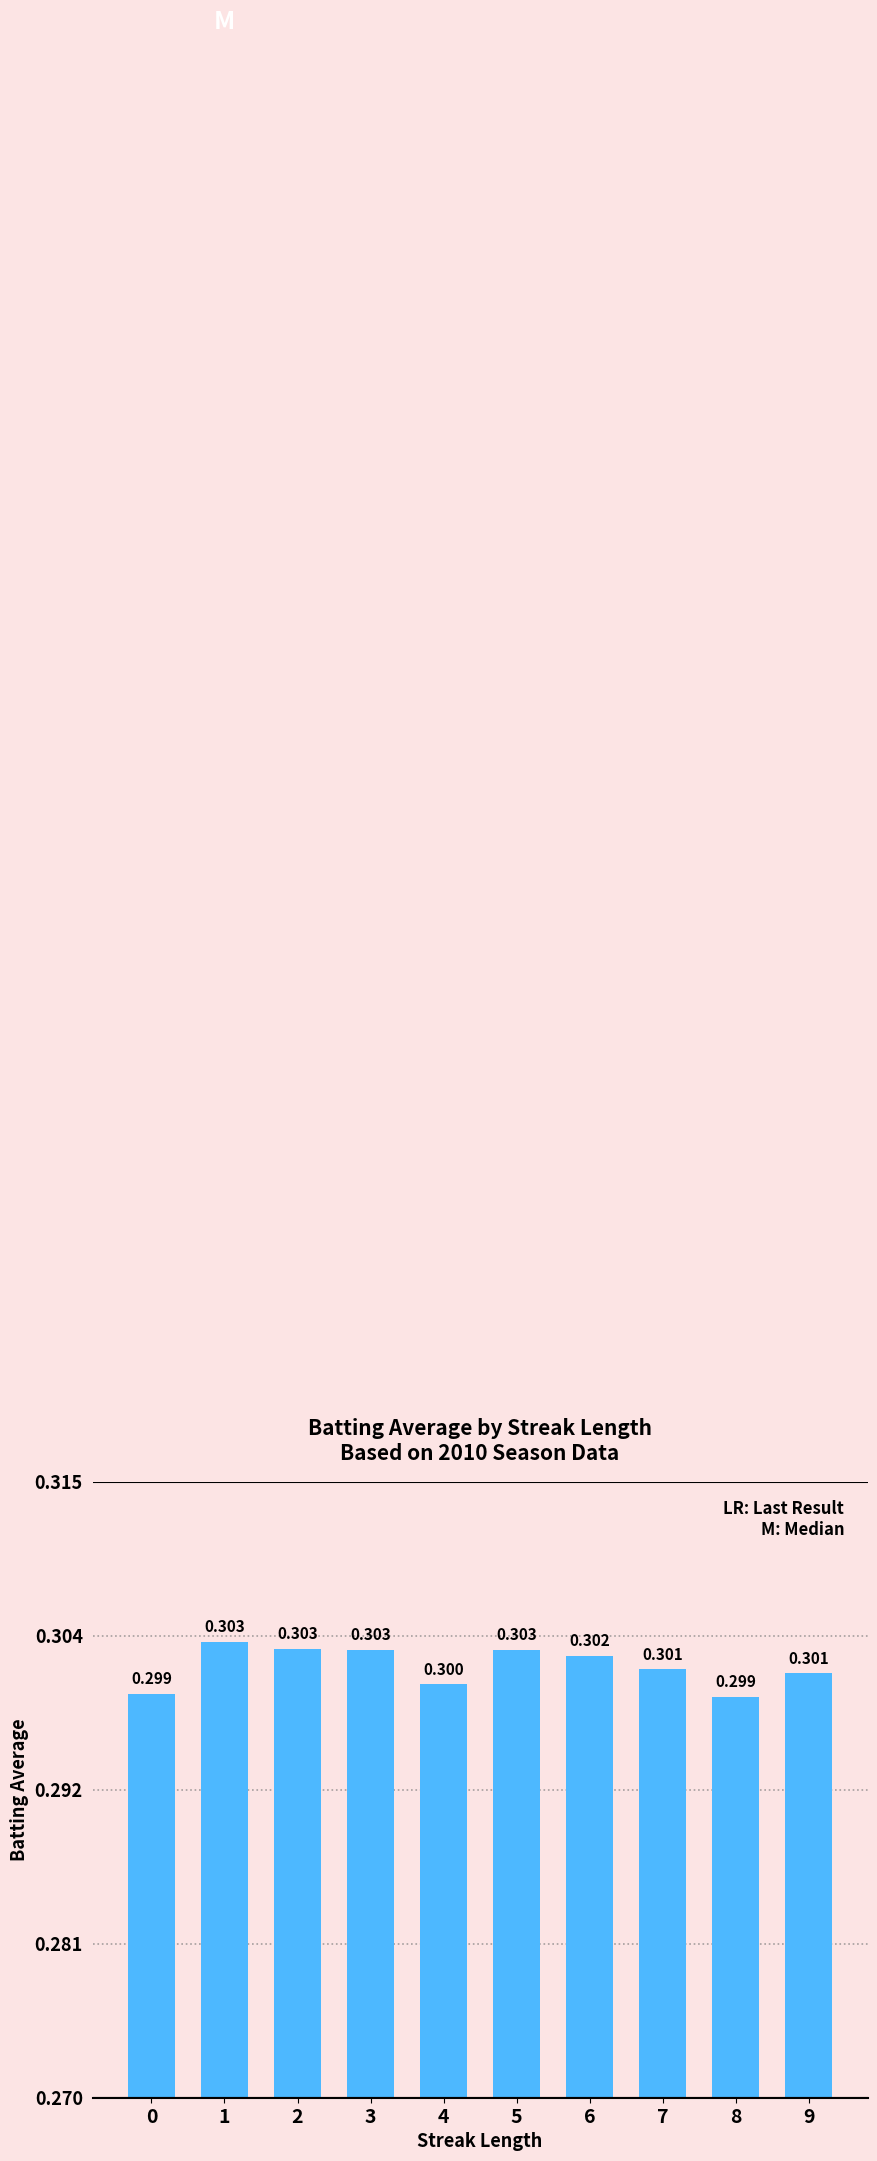

List the labels in order of value, smallest first.

8, 0, 4, 9, 7, 6, 3, 5, 2, 1